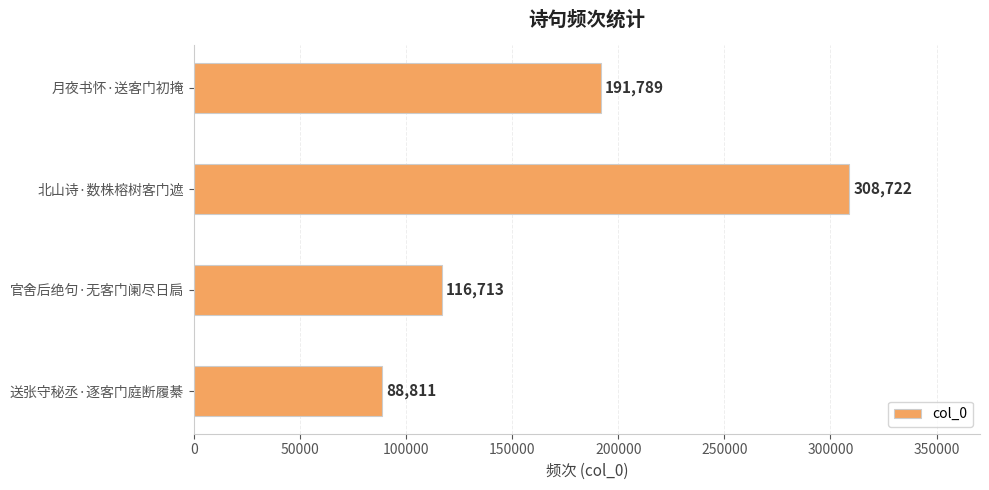

Reading top to bottom, extract all data points from this chart.

191789	308722	116713	88811